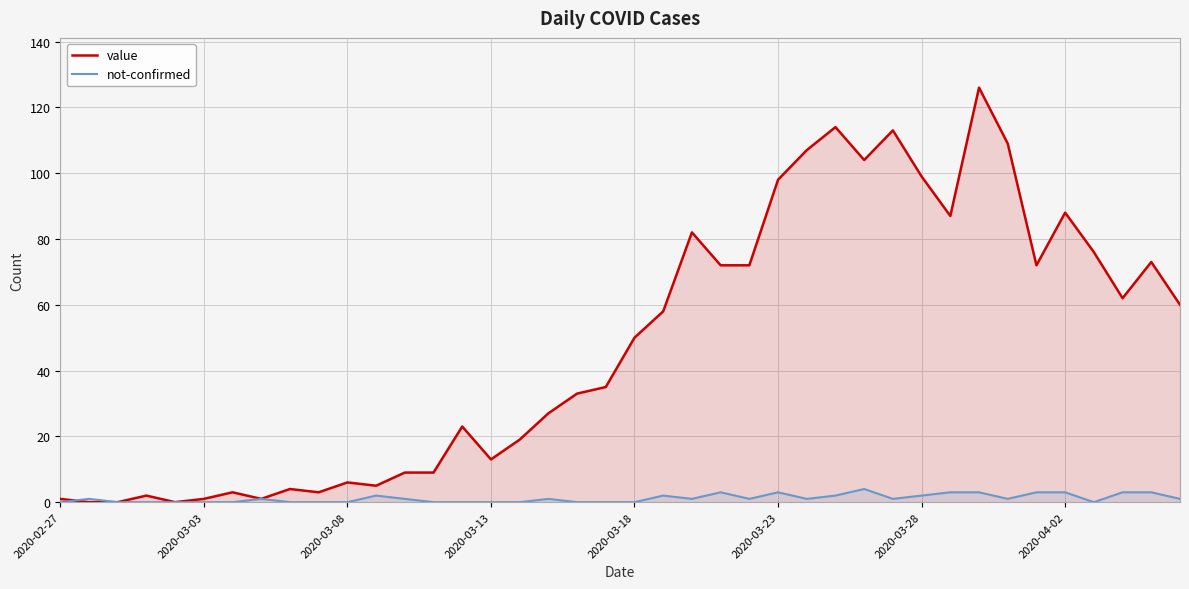

What is the value of the value point at the 32nd from the left?

87